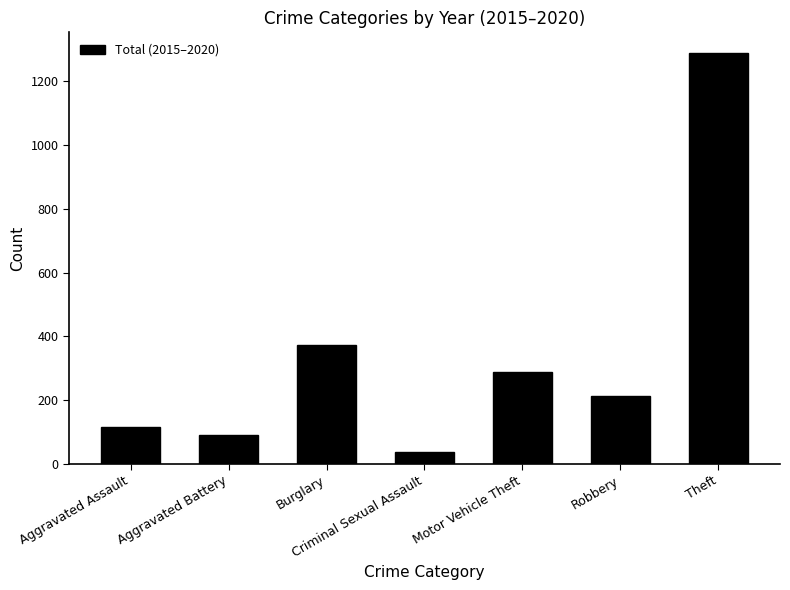

What is the label of the 6th bar from the right?

Aggravated Battery